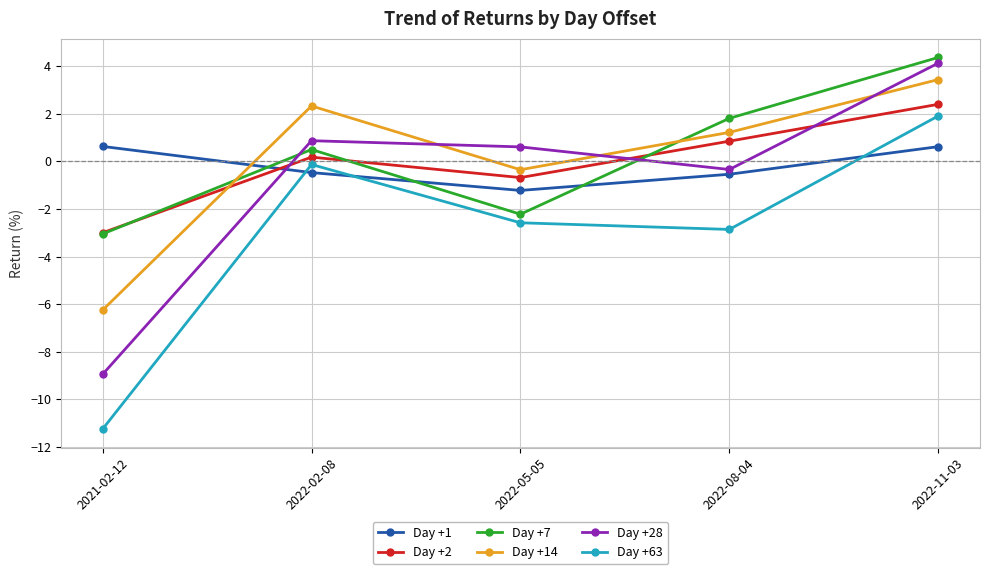

True or false: Day +28 has more than 1 interior local peaks.

False